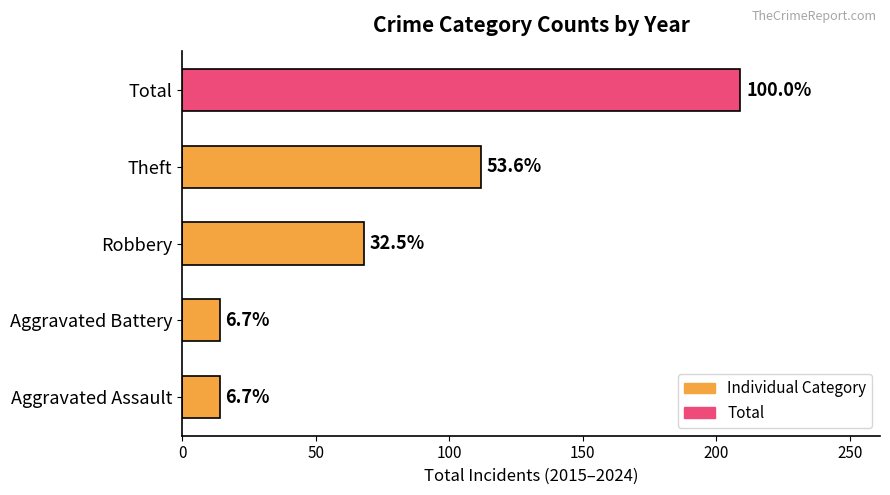

Are the bars horizontal?

Yes